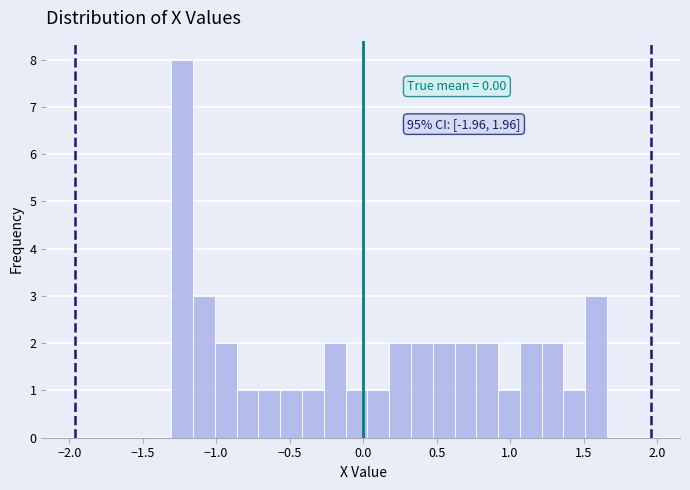

Read against the x-axis, roughly where is the centre of the tallest bar?

-1.25